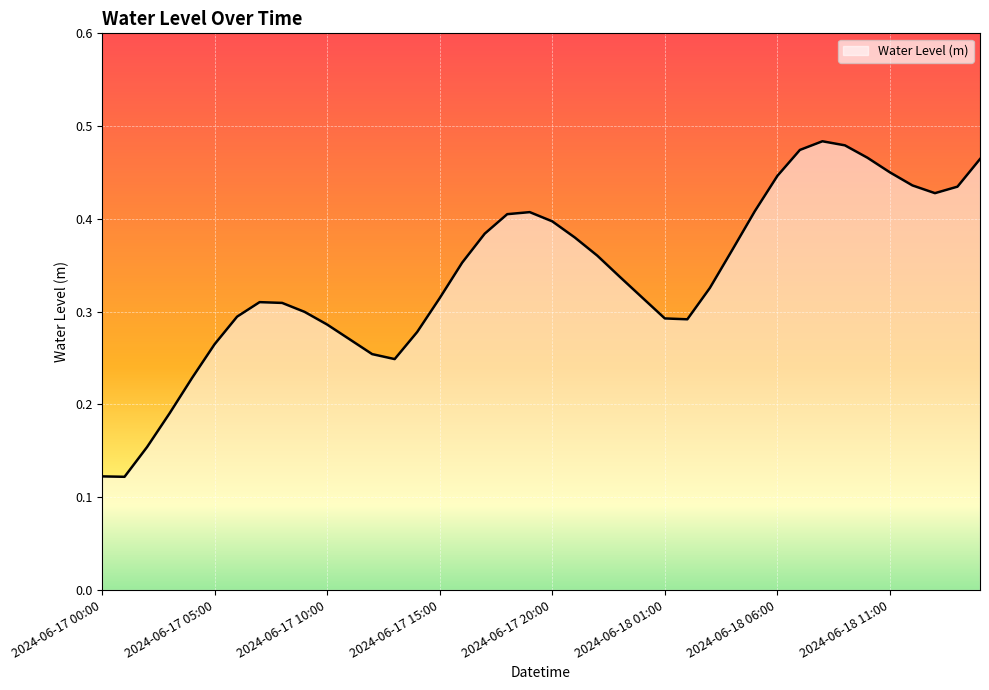

How many interior local valleys (lower than both neighbors) does the data have?

4